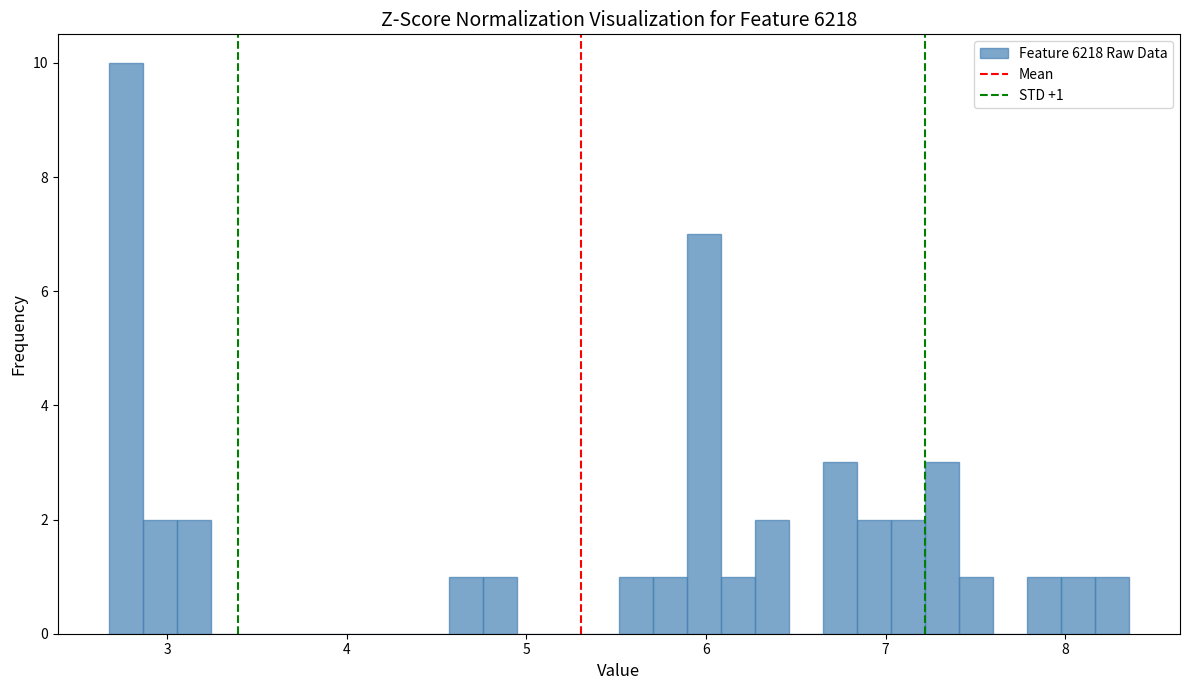

Read against the x-axis, roughly where is the centre of the tallest bar?

2.8